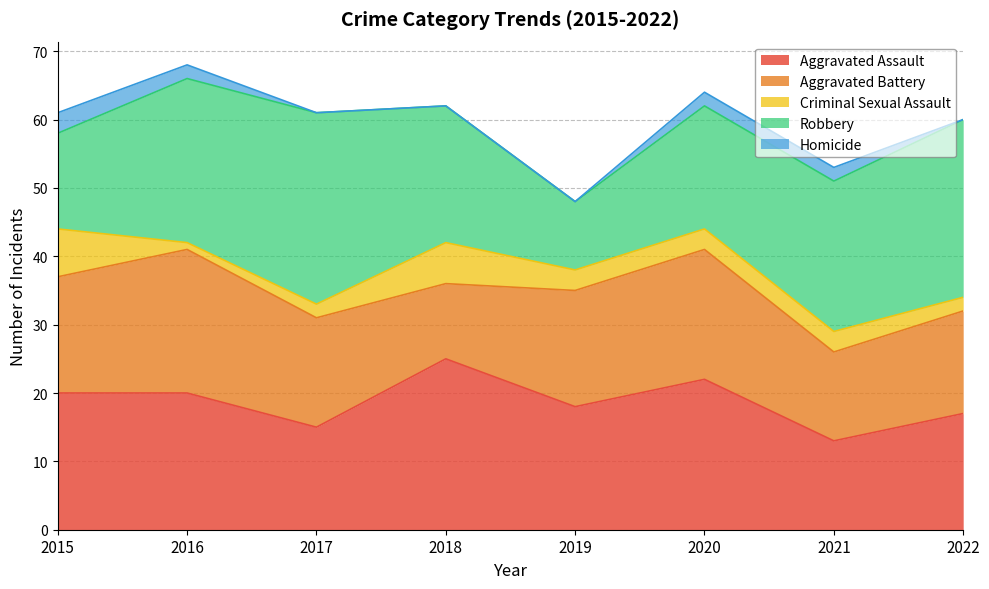

What is the sum of all Criminal Sexual Assault values?

27